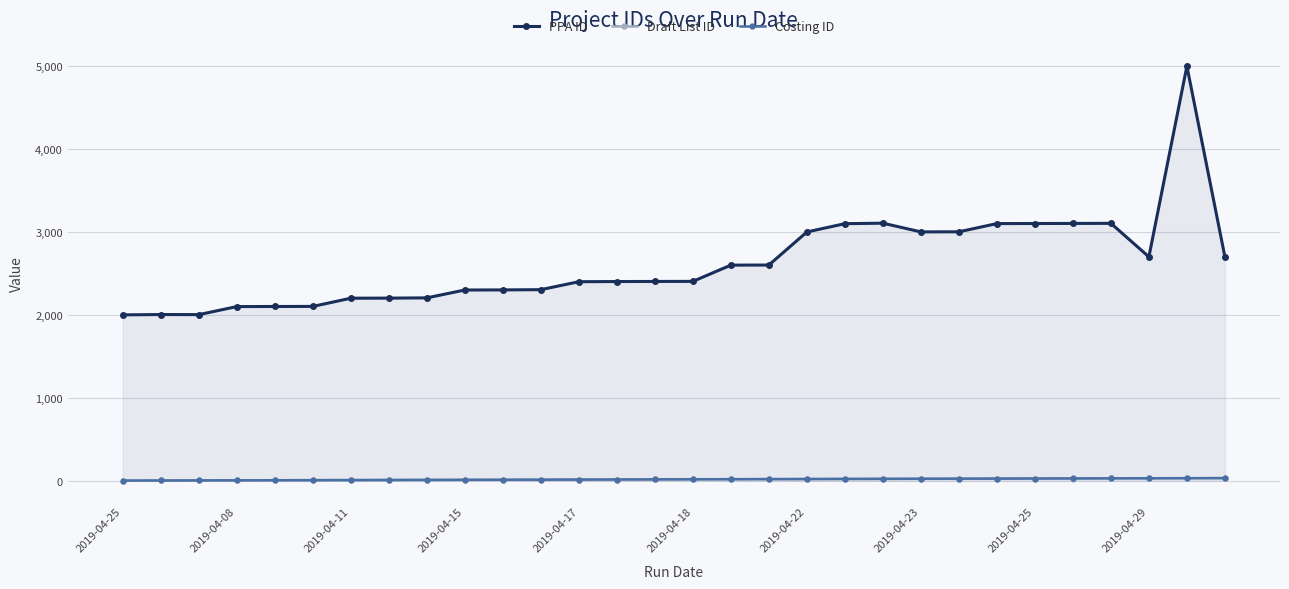

Count the number of categories in the chart.

30